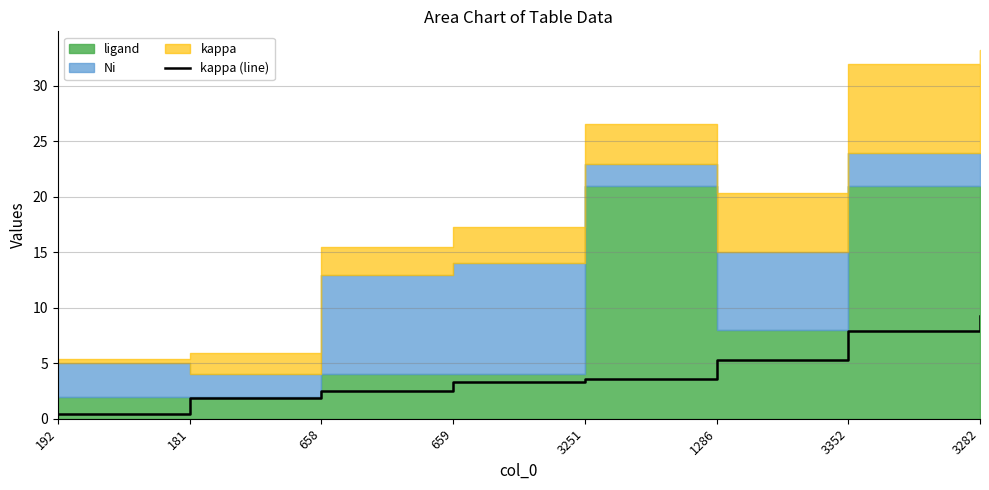

Where does the data first go above 3?

659